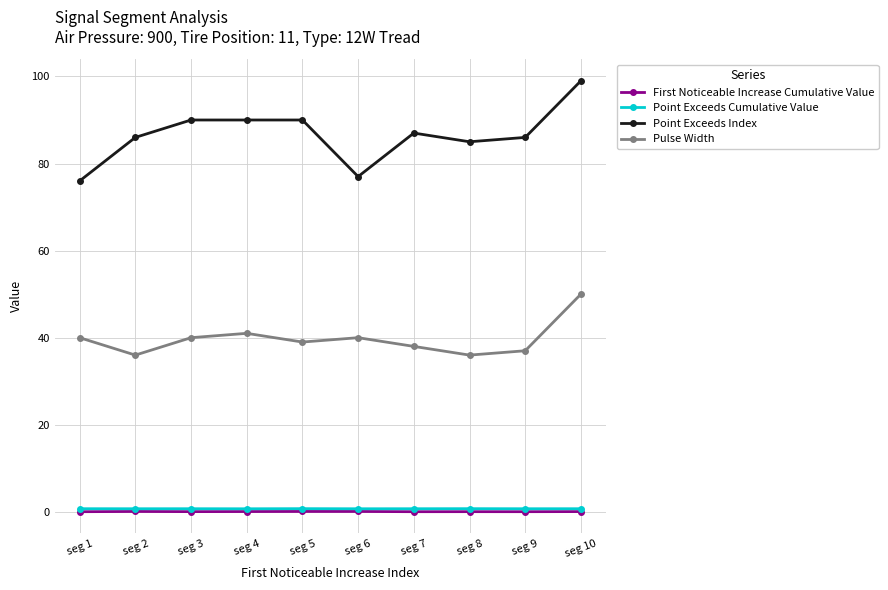

The Pulse Width series shows 41.0 at seg 4. True or false?

True